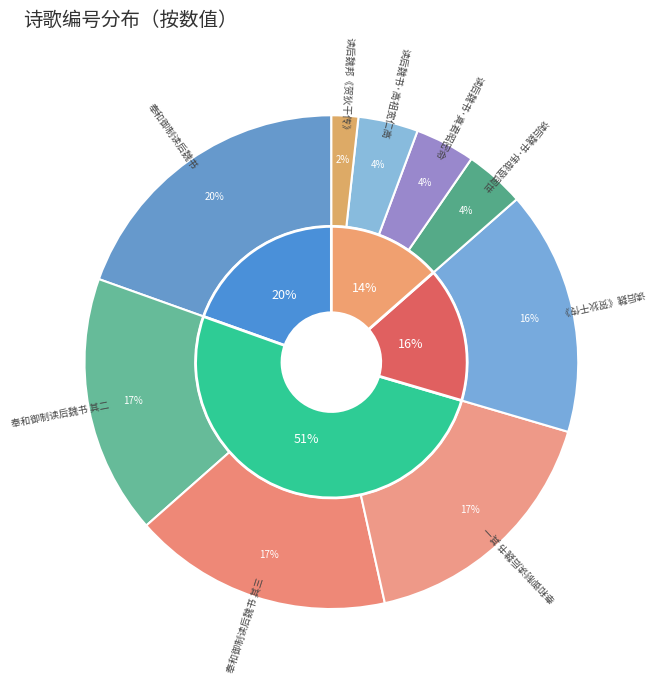

Which category has the biggest portion of the pie?

奉和御制读后魏书